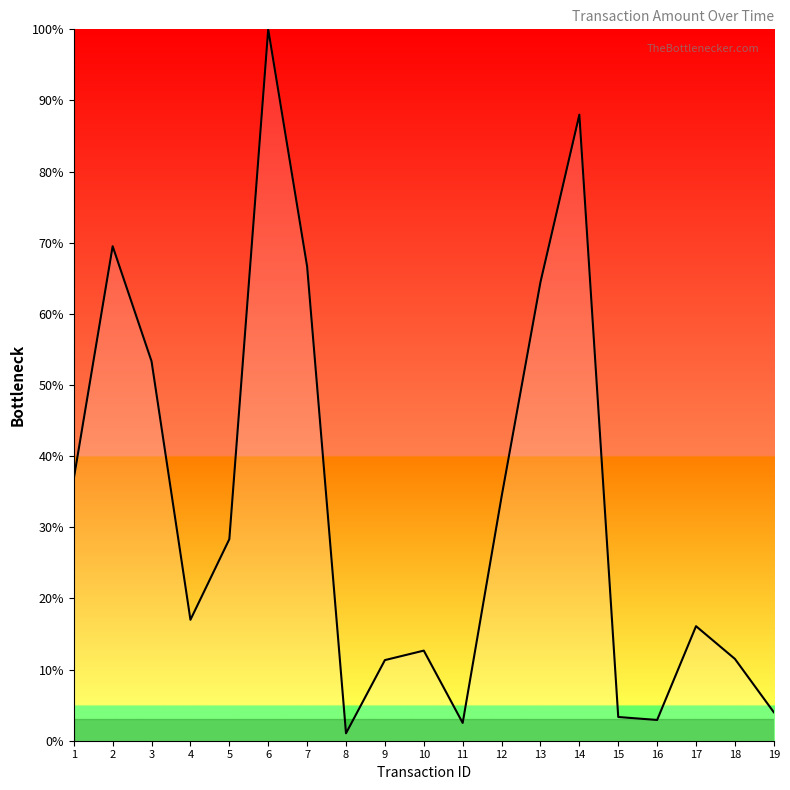

What is the change in value from 15 to 18?

+8.2